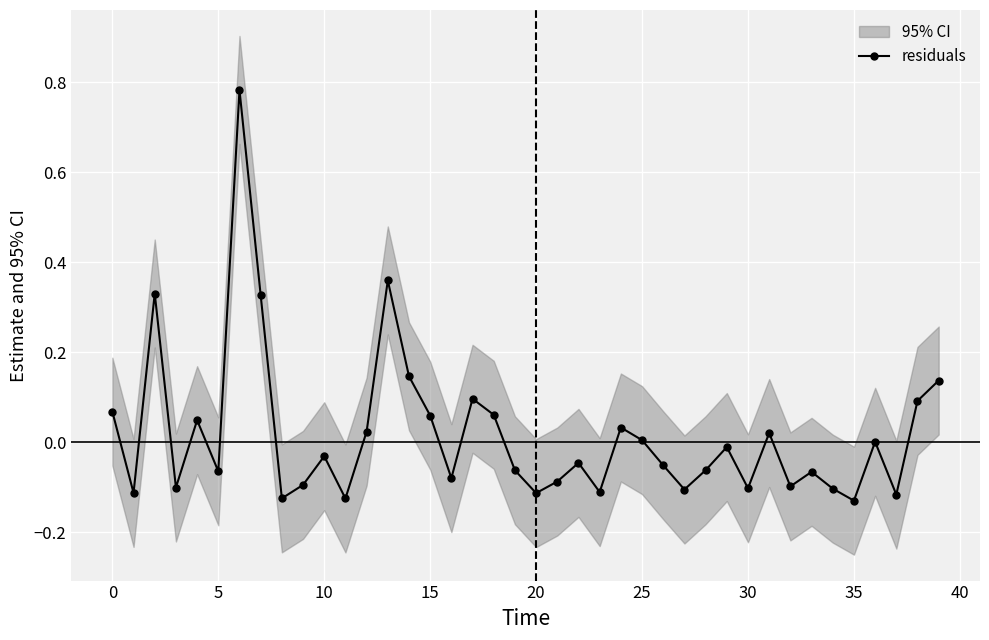

Is it true that the value at 37 is -0.1?

True